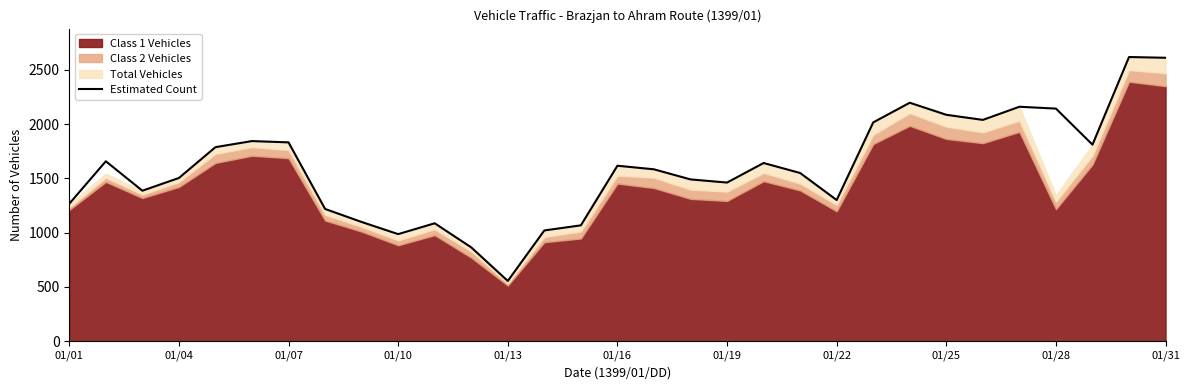

What is the maximum value for Estimated Count?

2617